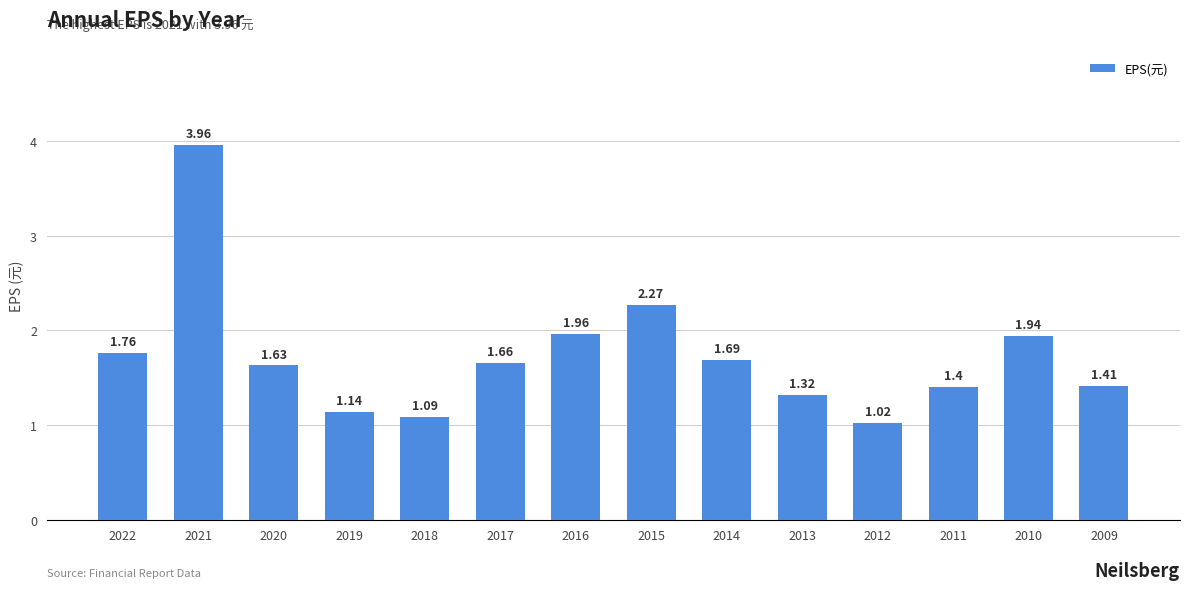

How many bars are there in total?

14